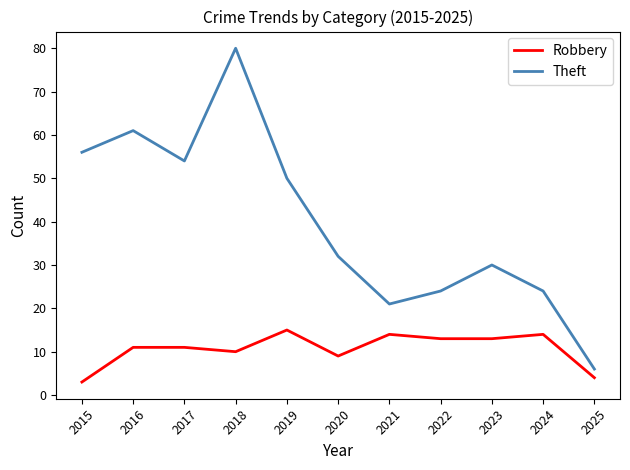

Which category has the highest value across all series?

2018